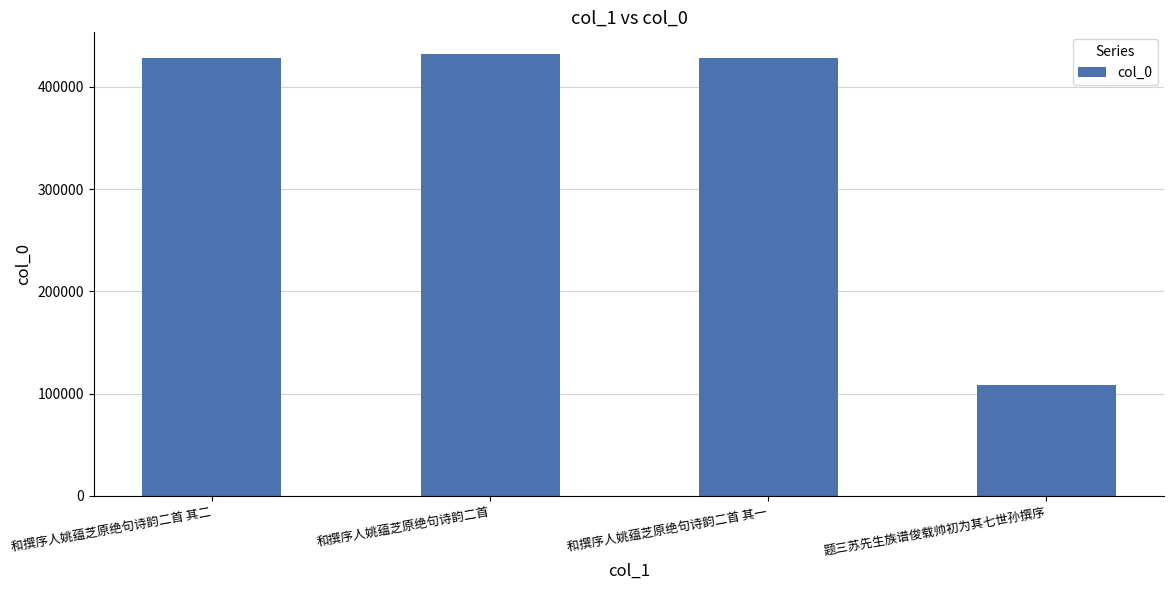

How many values are below 428602?

2